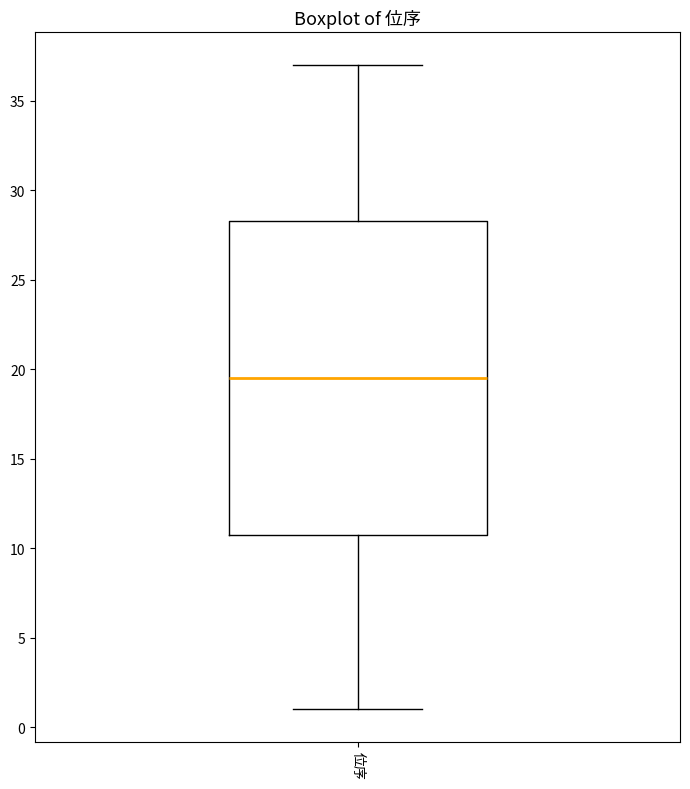

Transcribe this box plot: give where the median line is, the range the box spans, and where the two whiskers end, as read against the y-axis. The values are not printed on the chart, so give them approximately, as read against the axis.

median 19.5, box 11.0 to 28.5, whiskers 1.0 to 37.0